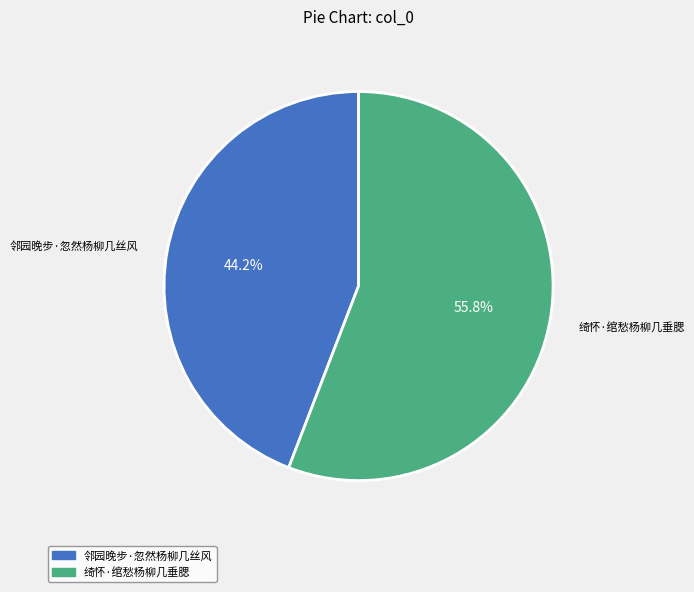

What is the ratio of the value at 邻园晚步·忽然杨柳几丝风 to the value at 绮怀·绾愁杨柳几垂腮?

0.8